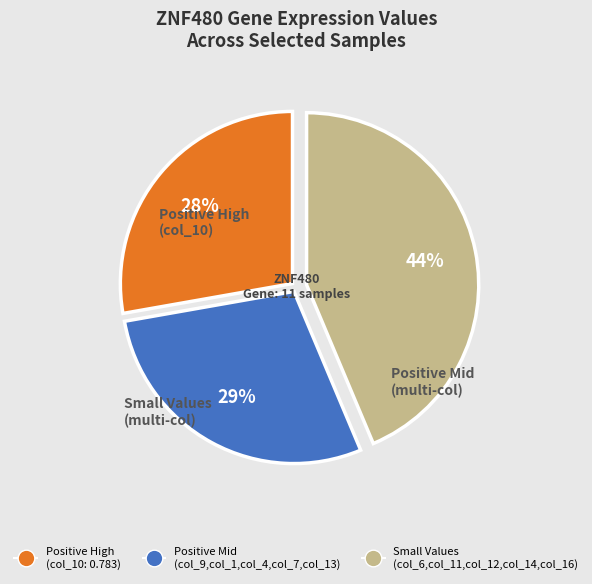

Is there any slice that represents more than half of the pie?

No